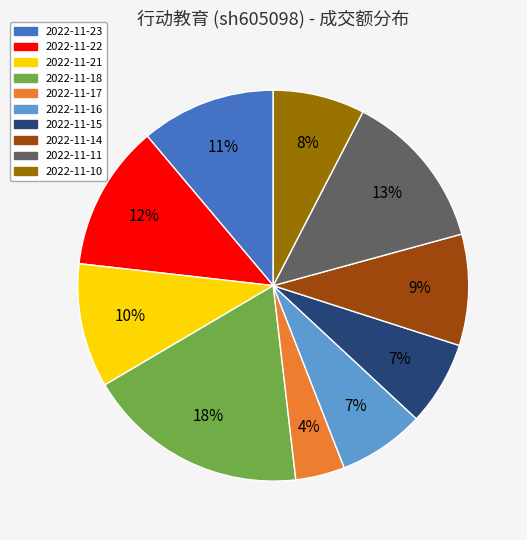

Does 2022-11-15 account for over 50% of the chart?

No